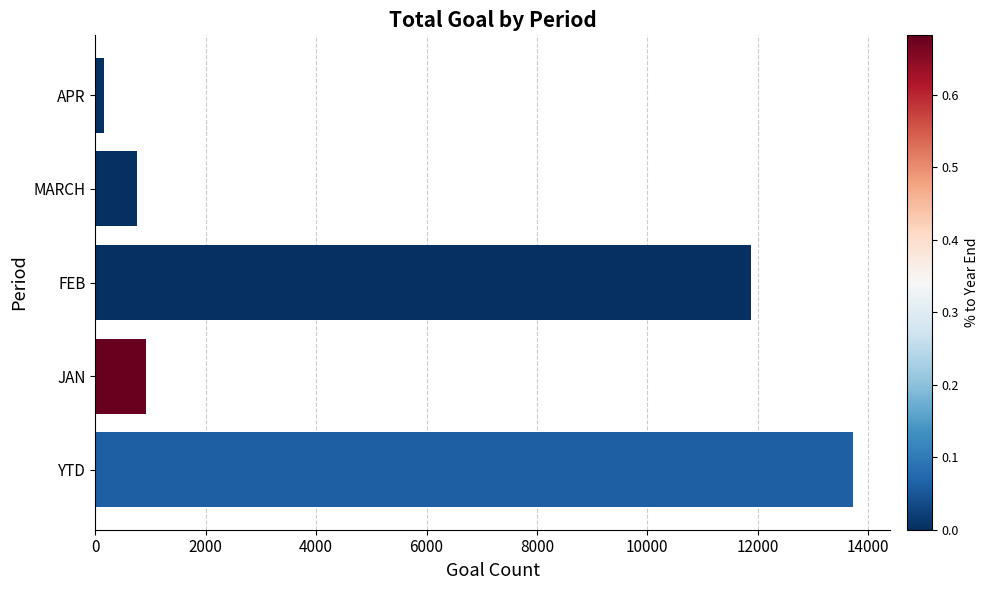

Which has a higher value, MARCH or APR?

MARCH